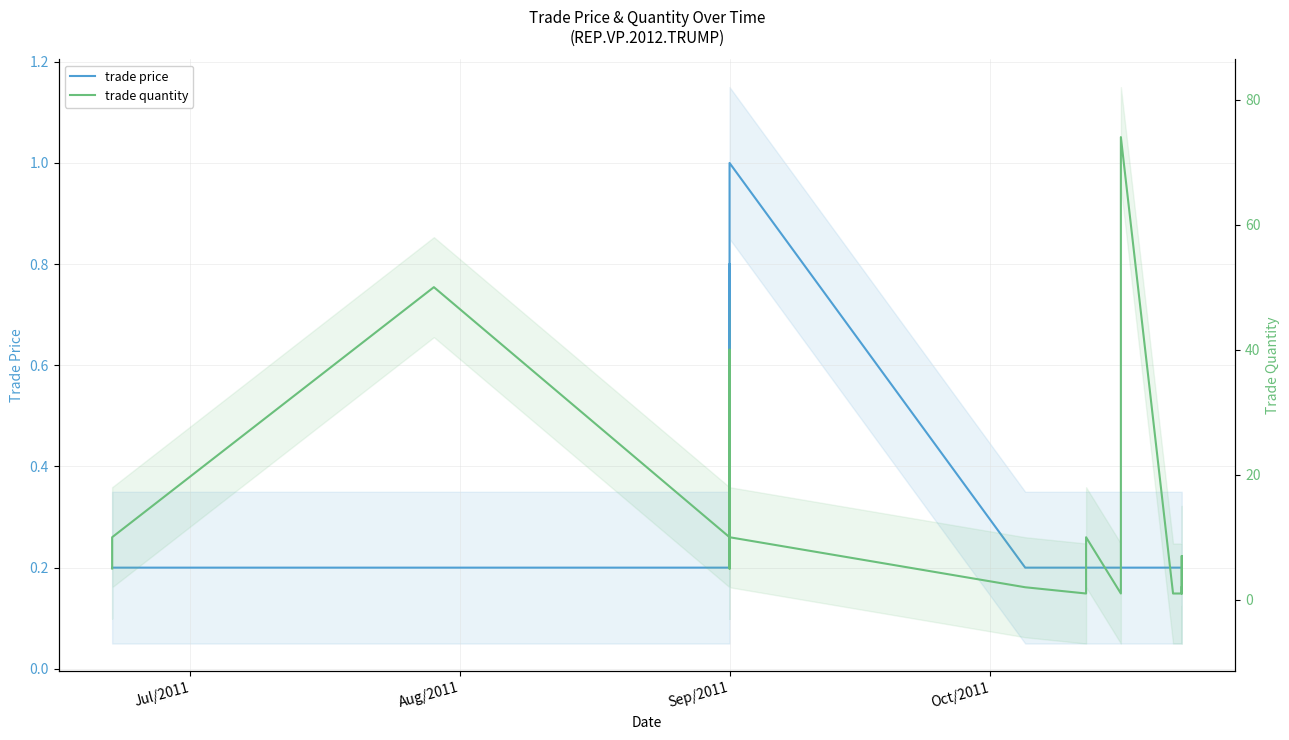

At Aug/2011, list the series in order from smallest to largest.

trade price, trade quantity